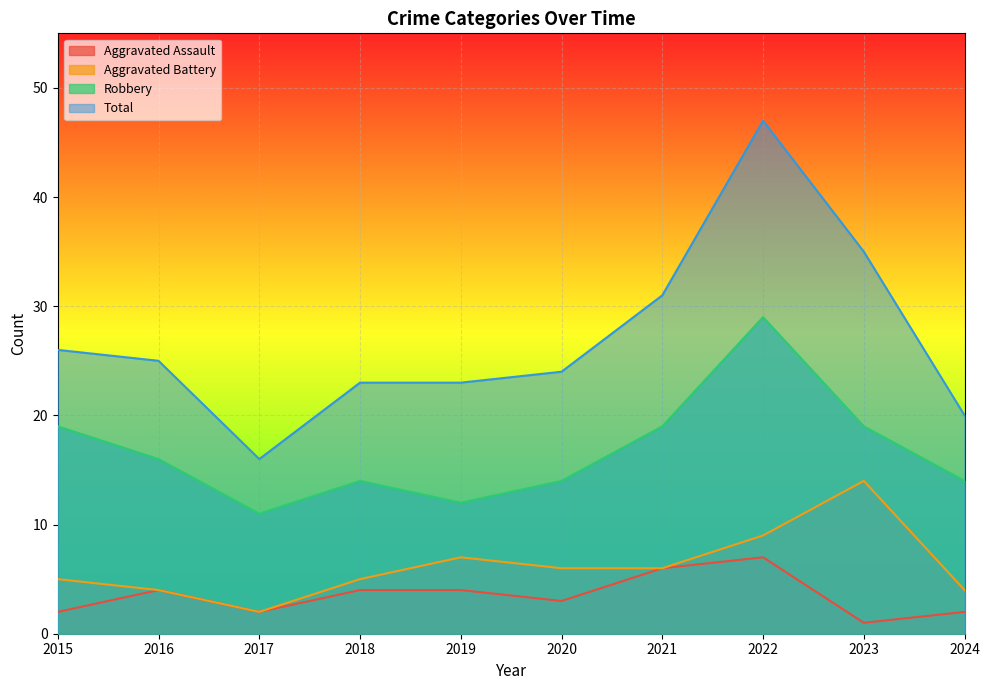

Which category has the highest value in the Aggravated Assault series?

2022